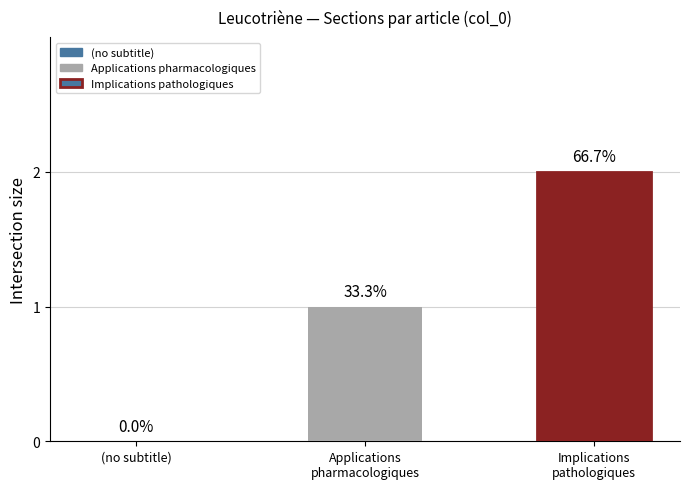

How many bars are there in total?

2